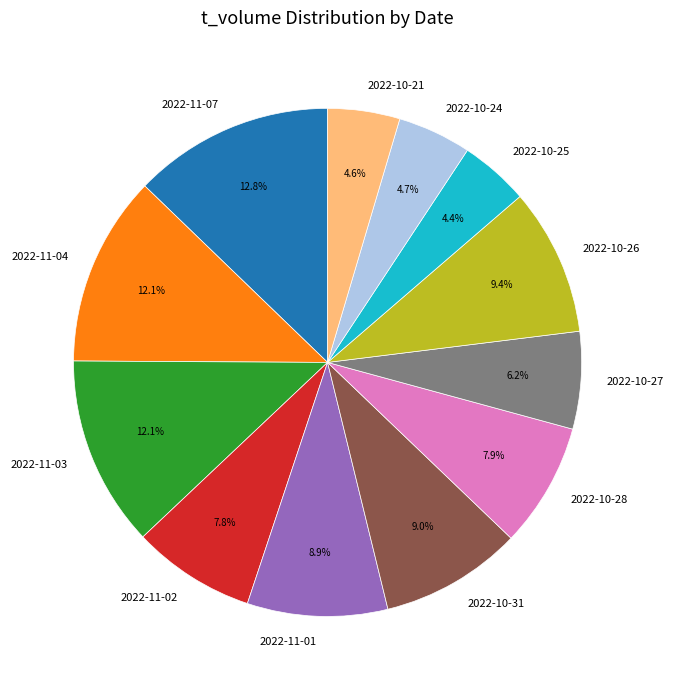

Which slice is the largest?

2022-11-07